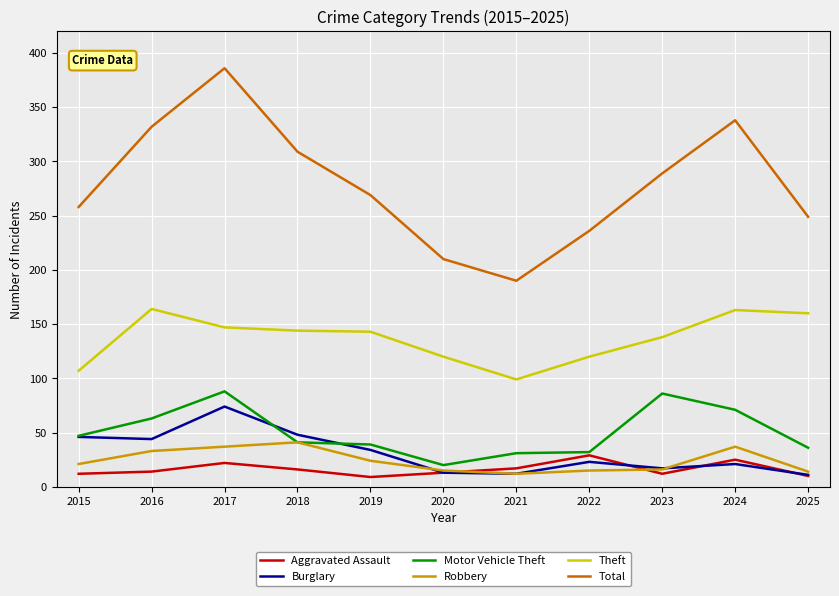

Is the value of Burglary at 2025 greater than the value of Total at 2016?

No